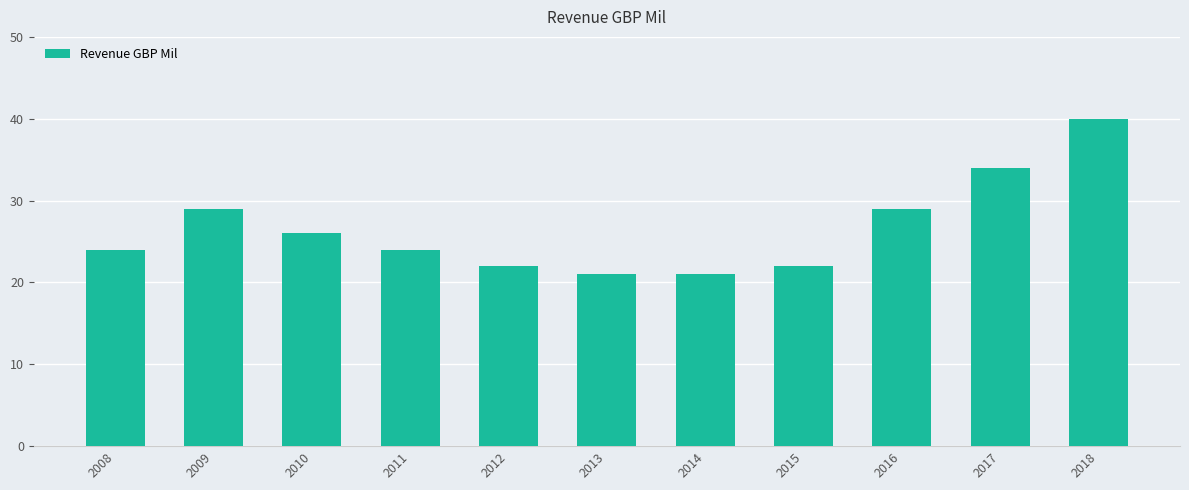

What is the maximum value shown in the chart?

40